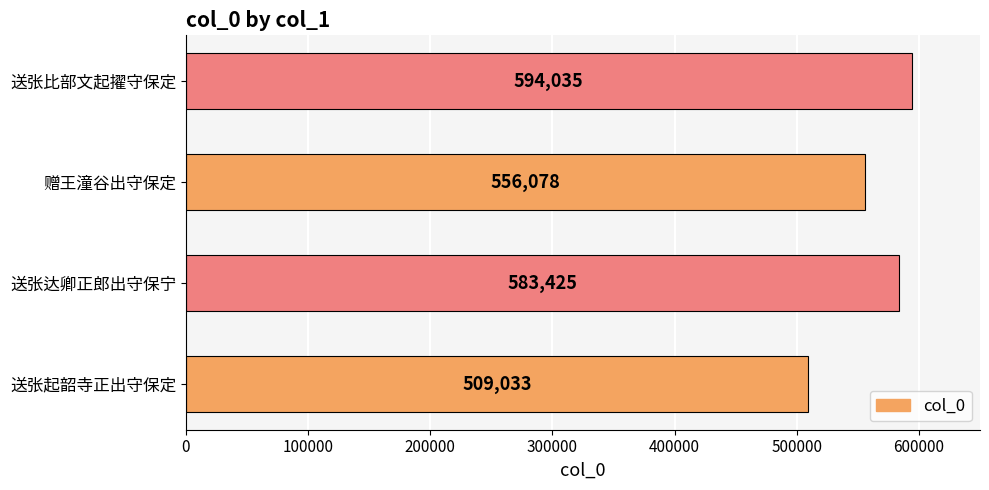

Is it true that the value at 送张起韶寺正出守保定 is 509033?

True